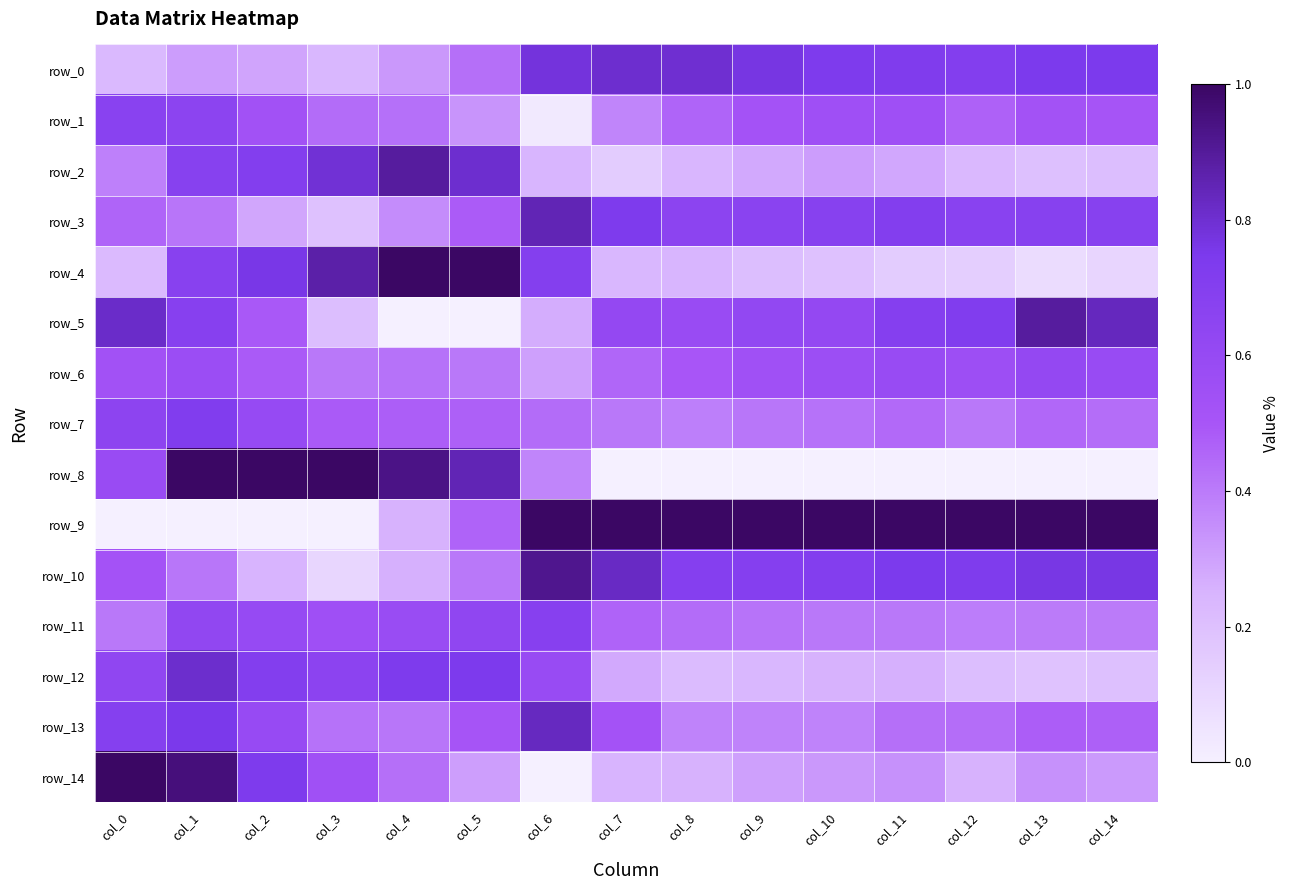

What is the sum of all row_2 values?

6.4